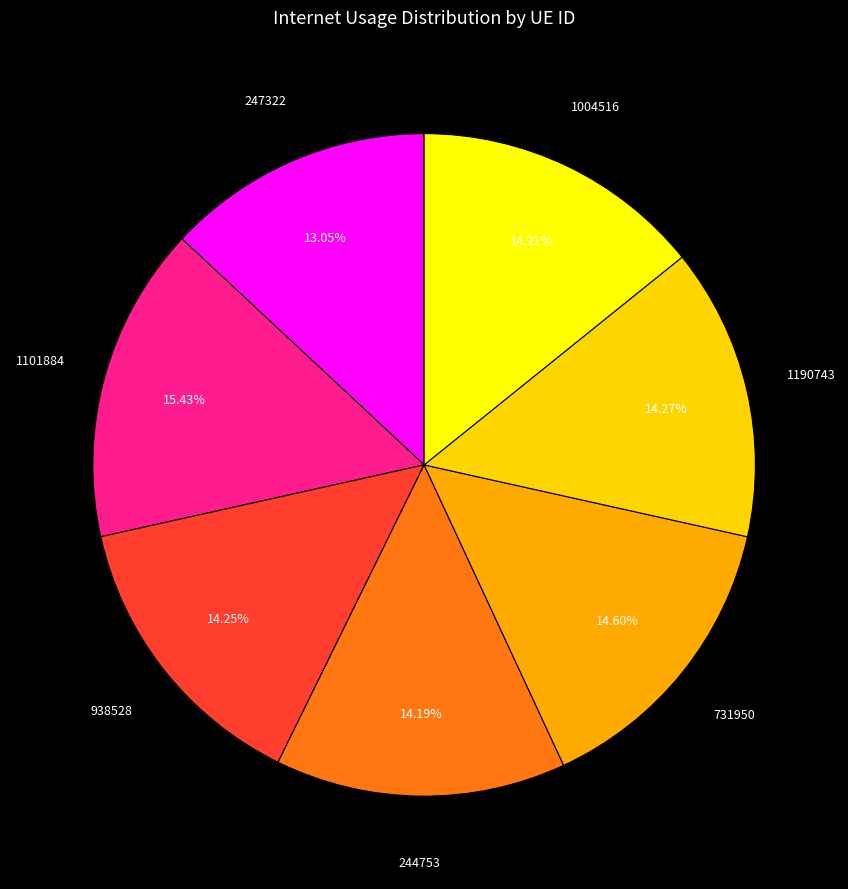

Is there a majority slice in this chart?

No